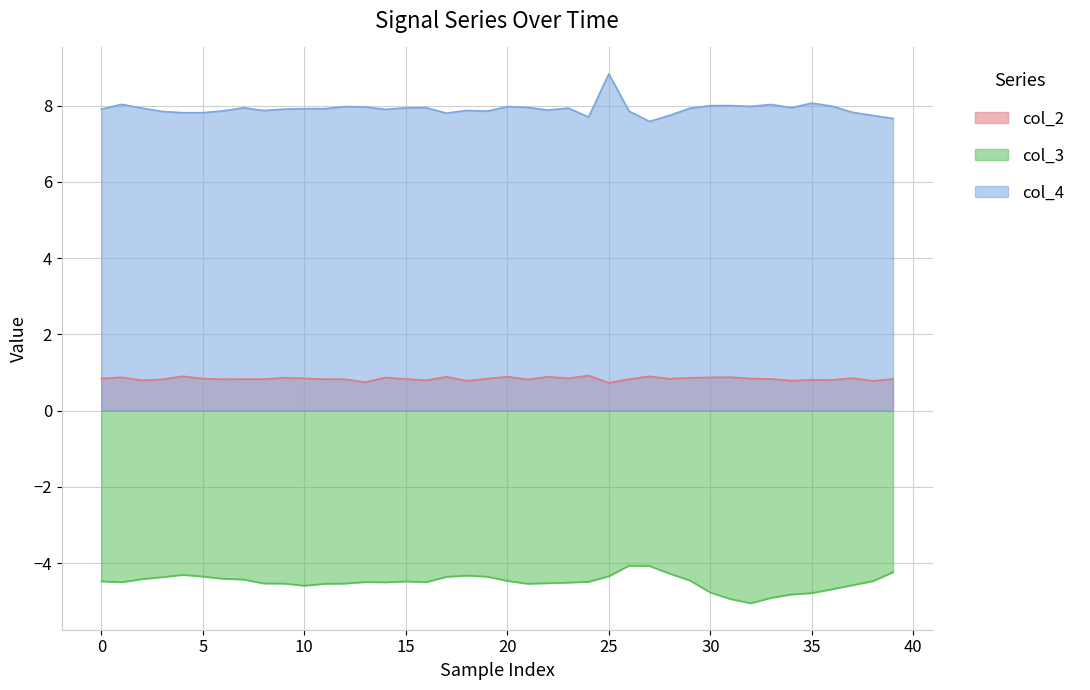

How many interior local peaks does the col_2 series have?

12